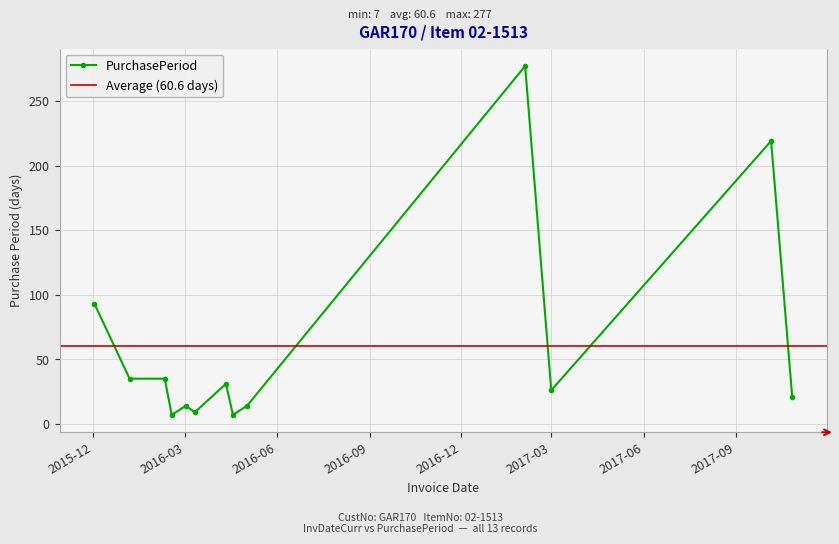

Approximately how many times larger is the value at 2016-01-06 compared to 2016-02-17?

5.0